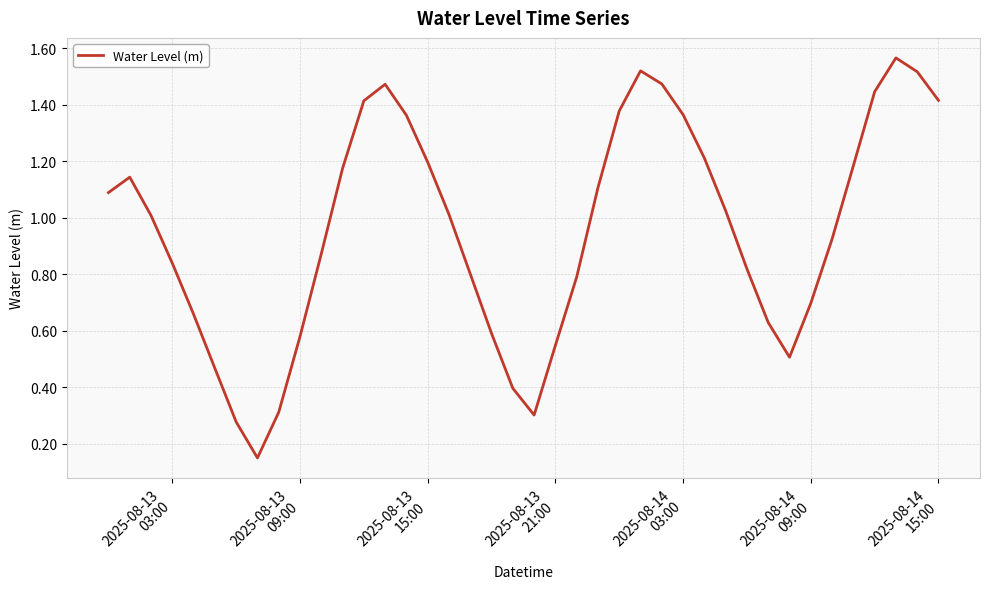

Does the chart have visible grid lines?

Yes